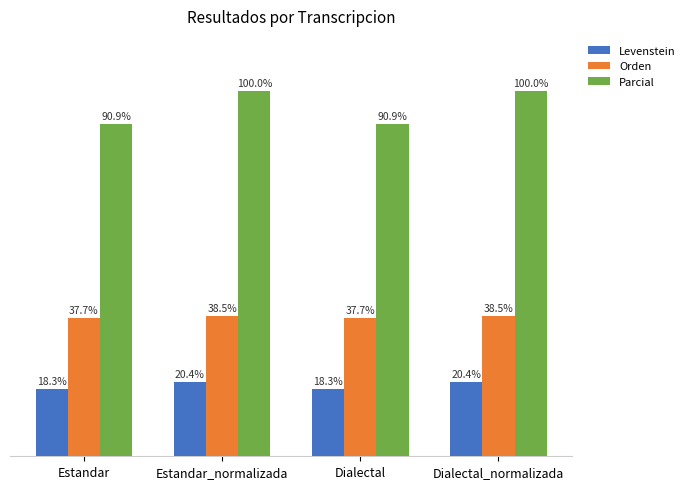

Where does the Orden series first go above 38?

Estandar_normalizada